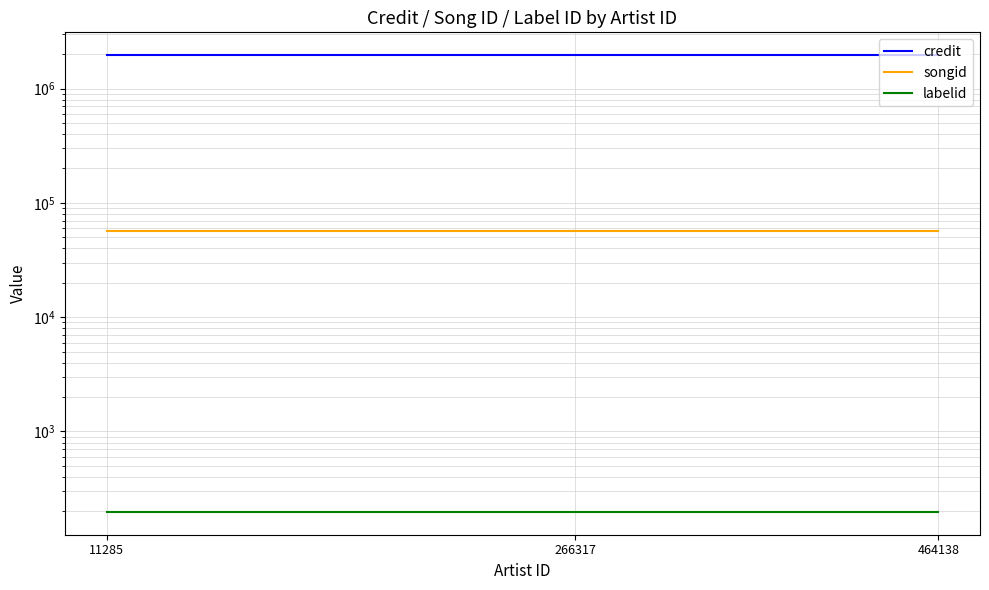

Reading left to right, what are all the values shown in this chart?

credit: 1958863	1958863	1958863
songid: 57130	57130	57130
labelid: 198	198	198